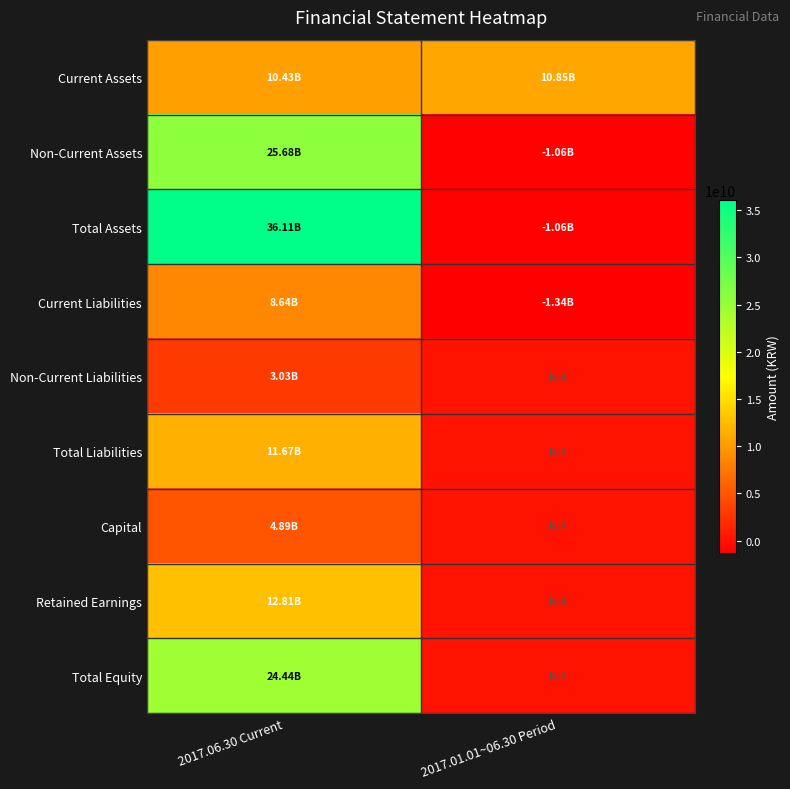

At how many categories does at least one series exceed 26992257039?

1